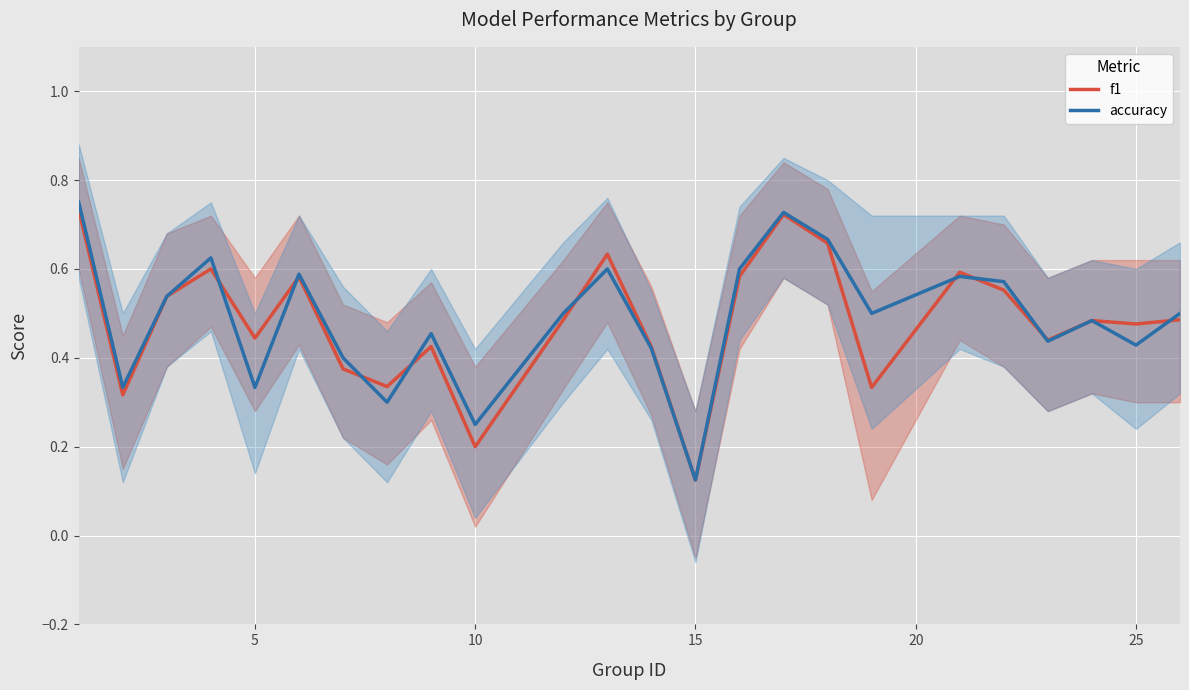

Is this an area chart (filled region under the line)?

No